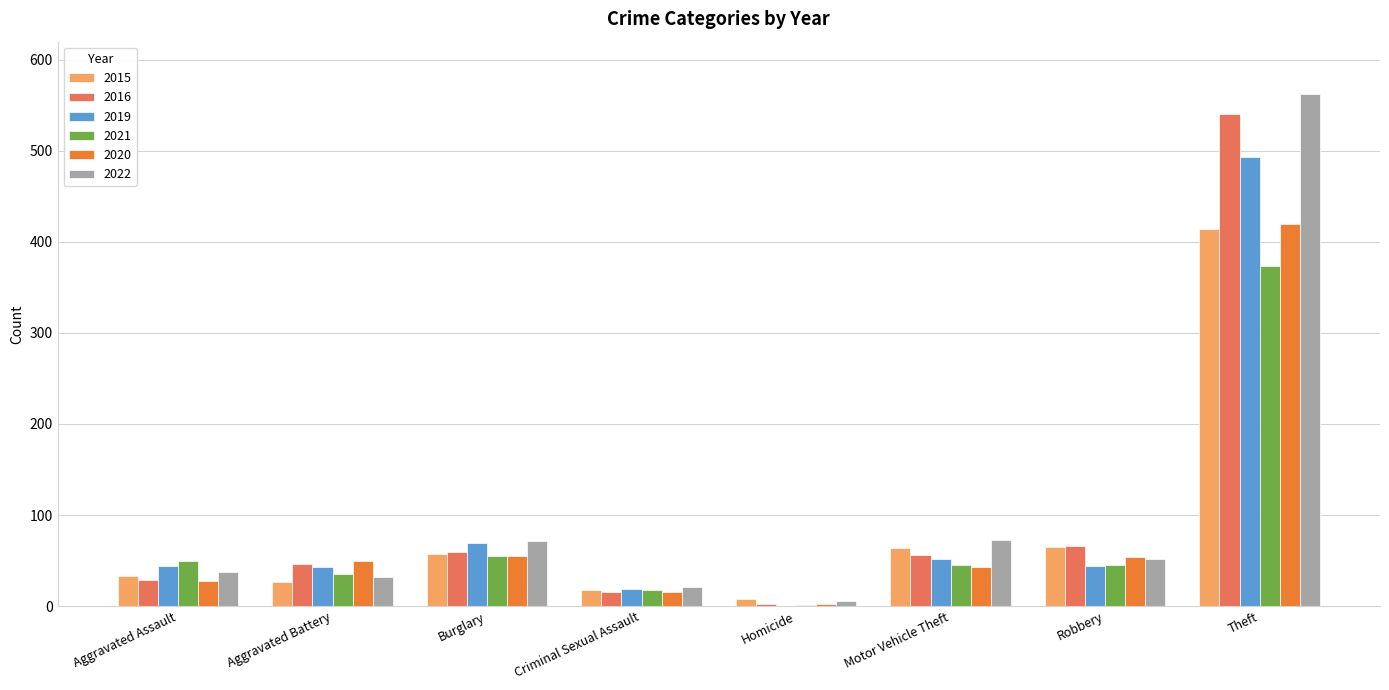

True or false: 2016 has a value of 59 at Burglary.

True